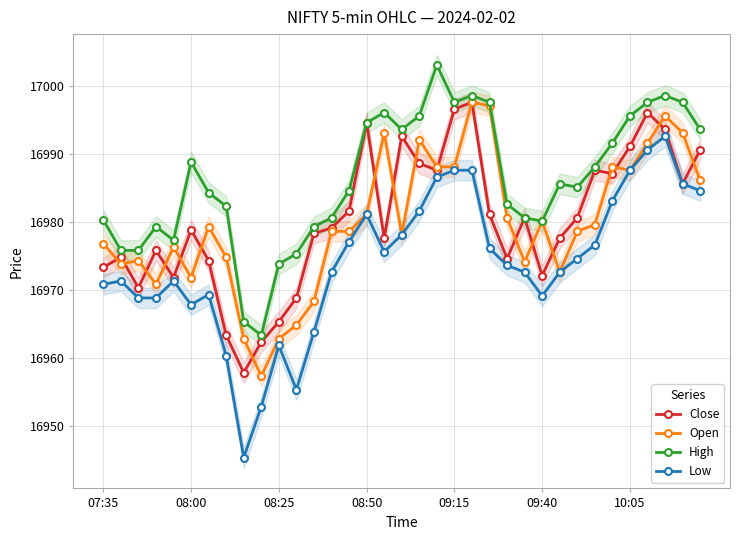

What is the difference between the second highest and second lowest values in the High series?

33.3